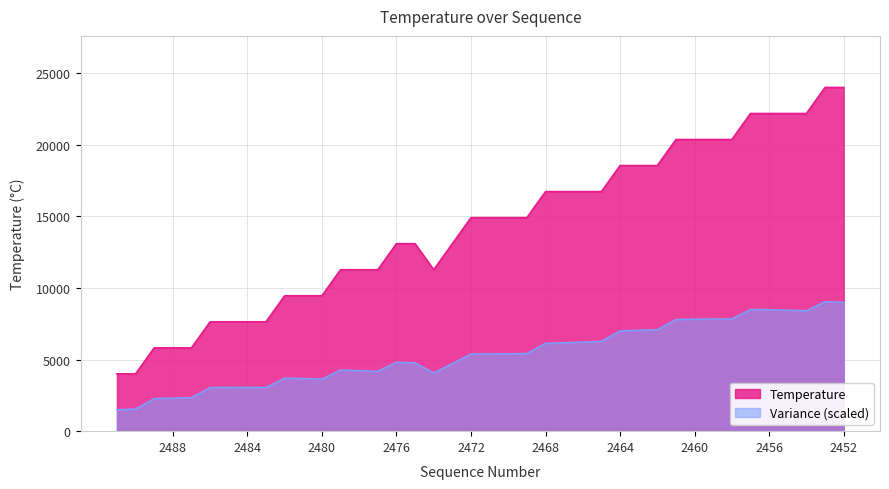

The value at 2490 is 5752.4. True or false?

False